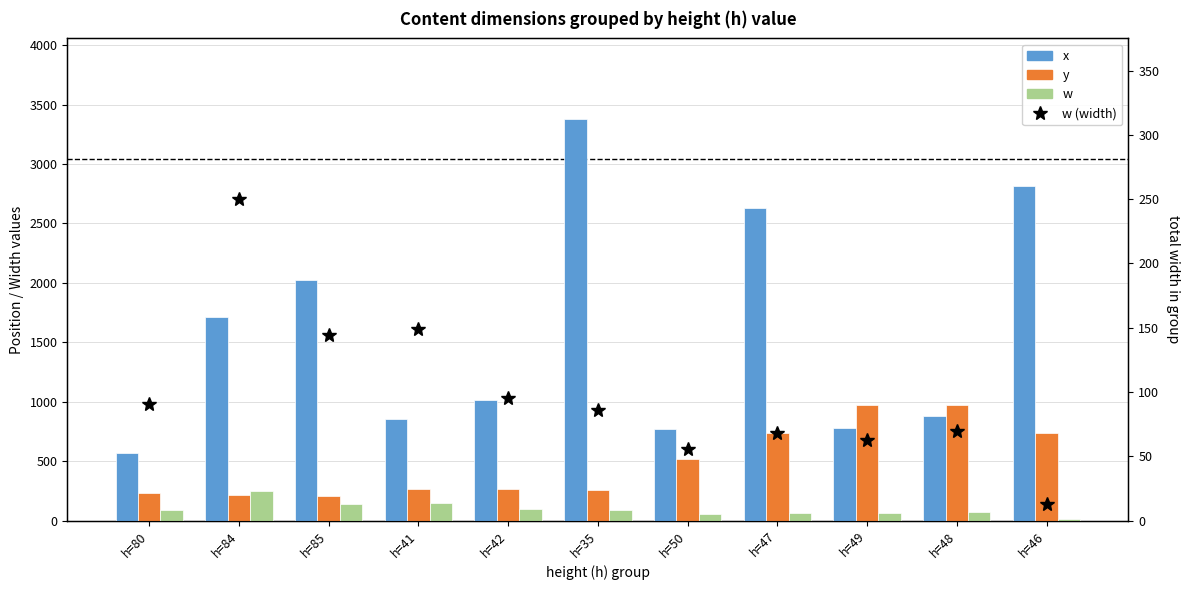

Rank the series at h=41 from highest to lowest value.

x, y, w, w (width)